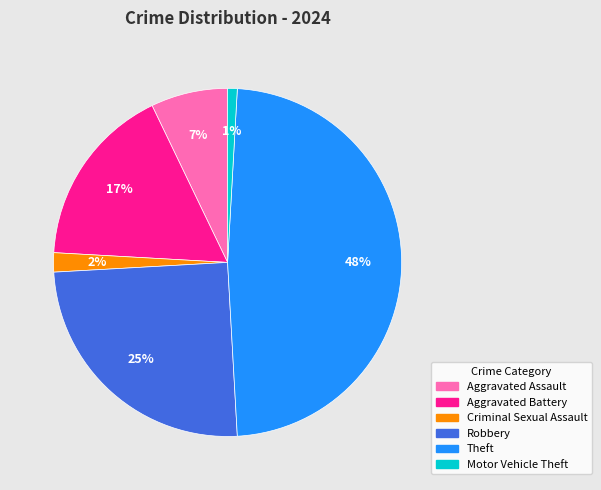

How many slices are in this pie chart?

6